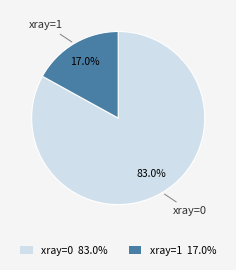

Which slice represents more than half of the pie?

xray=0